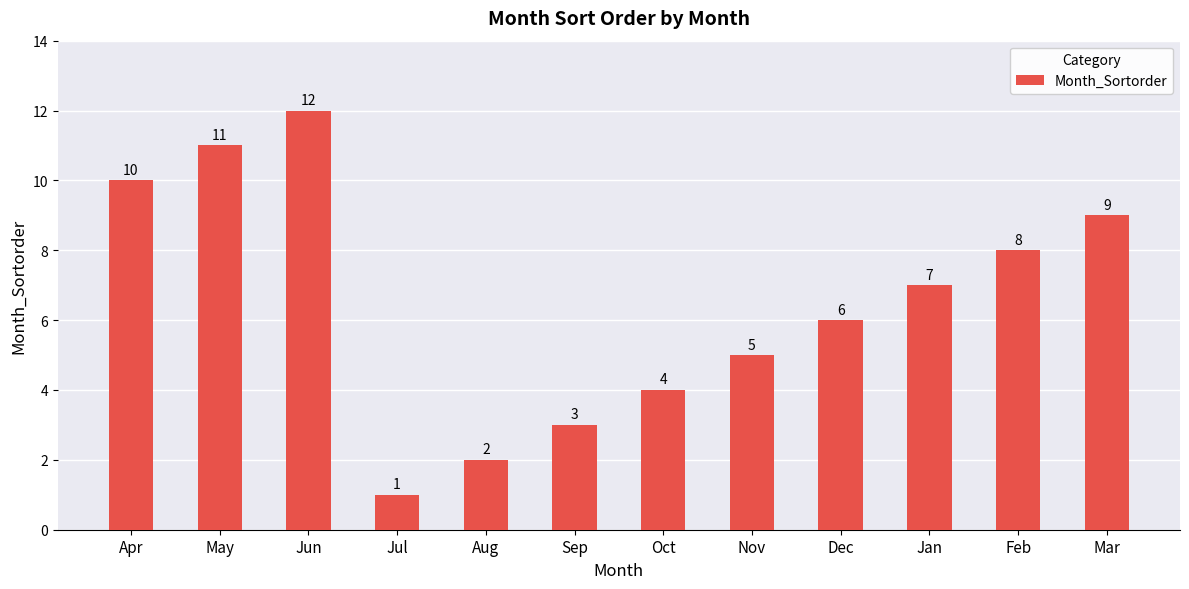

The value at Oct is 4. True or false?

True